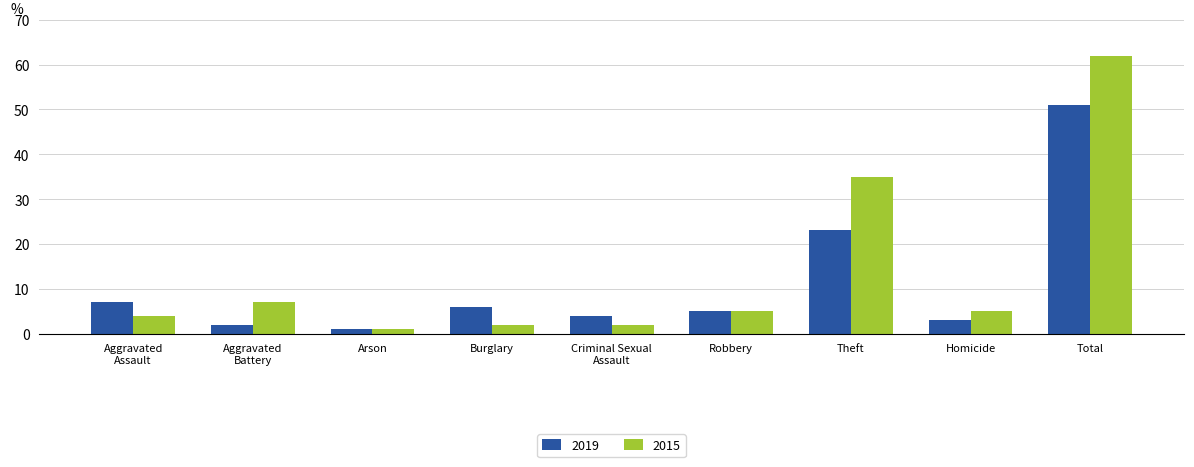

What position from the left is Burglary?

4